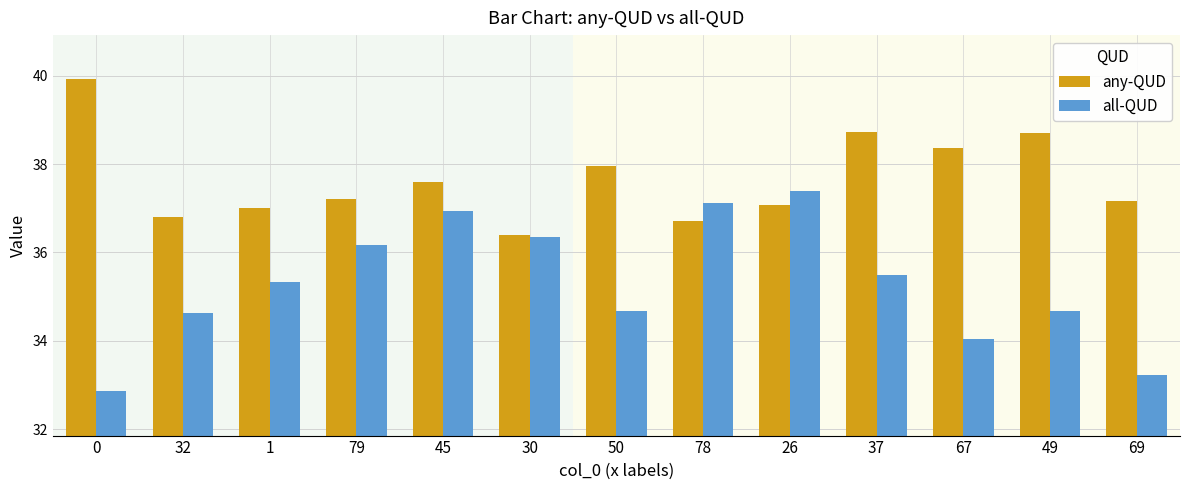

Does the chart contain any negative values?

No